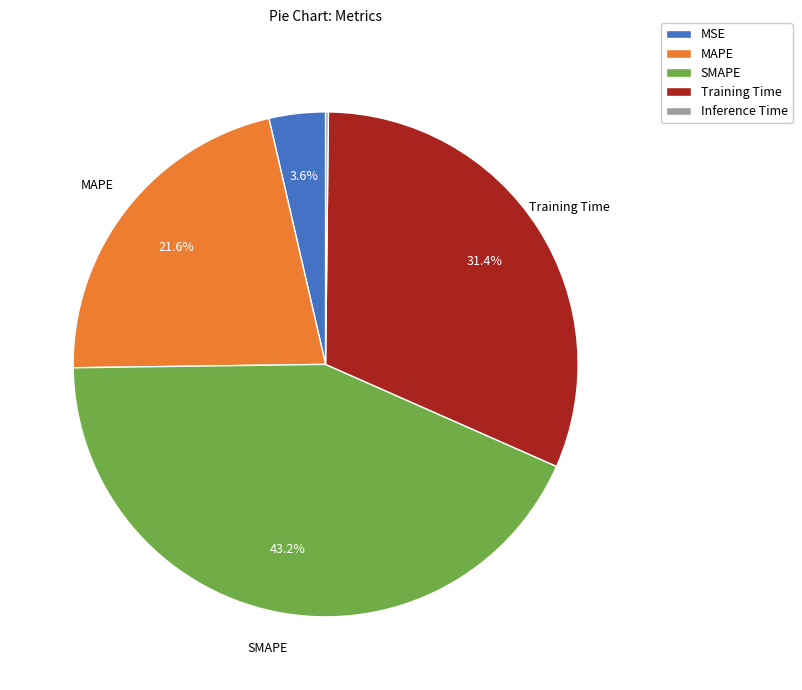

Is it true that MSE is 4% of the pie?

True